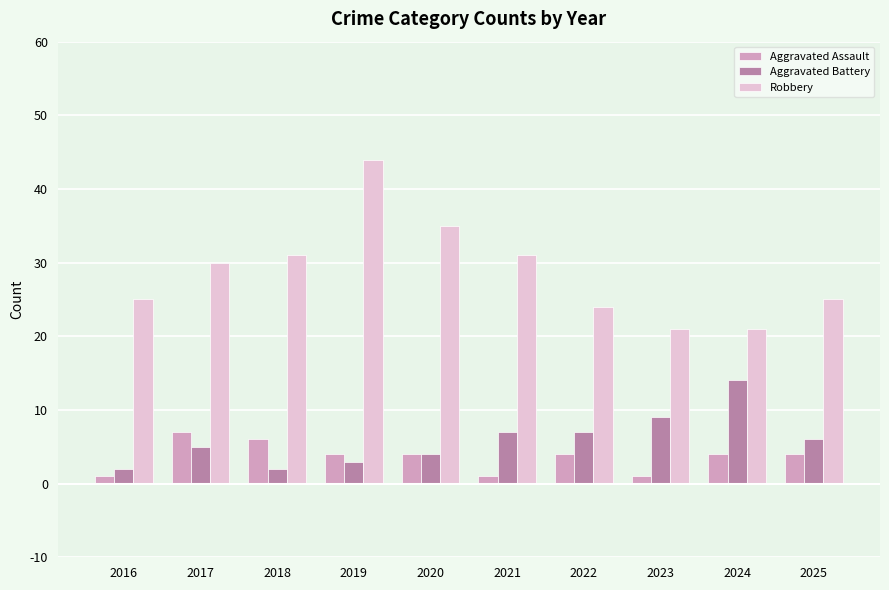

Reading left to right, list all the values displayed in this chart.

Aggravated Assault: 1	7	6	4	4	1	4	1	4	4
Aggravated Battery: 2	5	2	3	4	7	7	9	14	6
Robbery: 25	30	31	44	35	31	24	21	21	25